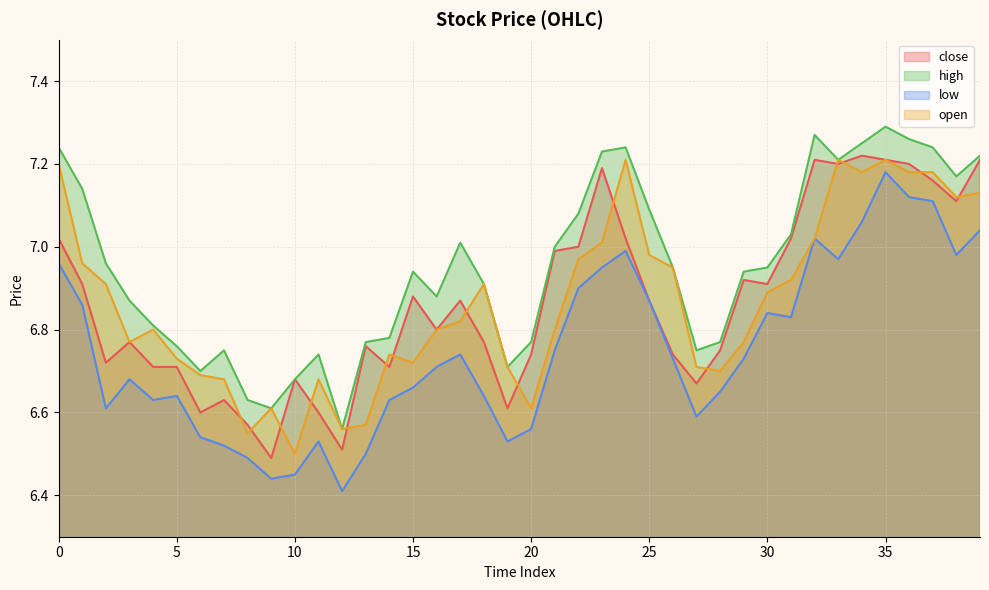

What is the value of the open point at the 1st from the left?

7.2